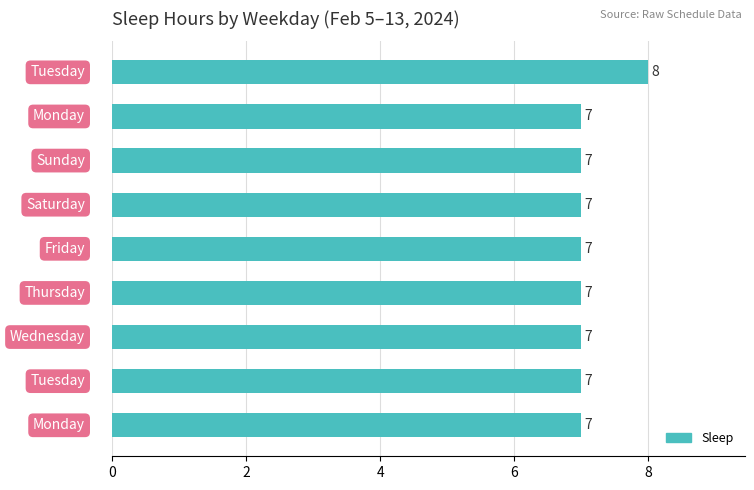

What is the minimum value shown in the chart?

7